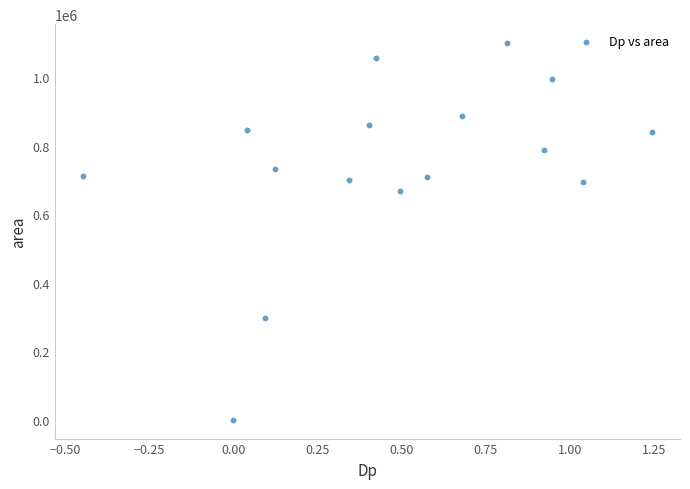

What Y value in the scatter plot is closest to 549687?

668750